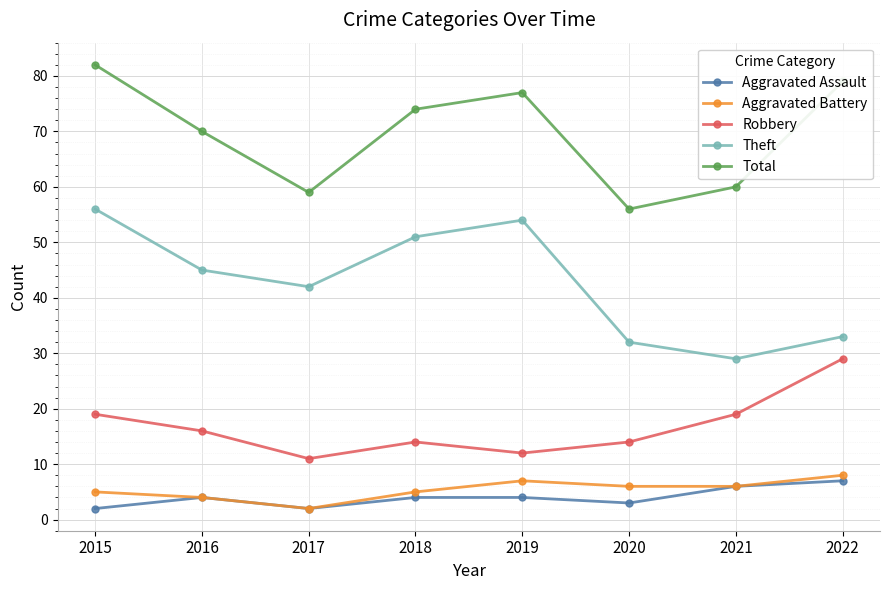

Read the Robbery value at 2022, to the nearest 10.

30